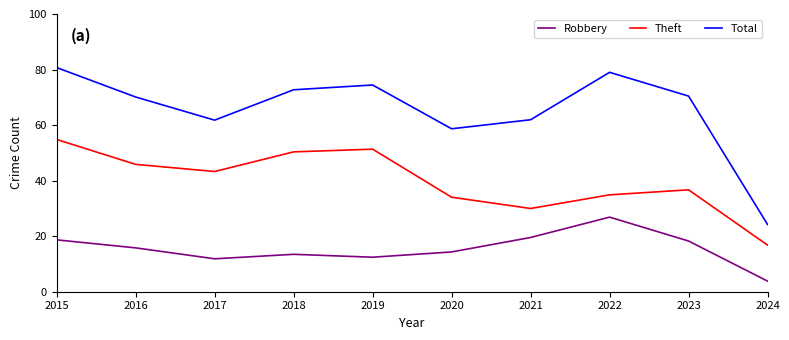

How many lines are shown in the chart?

3